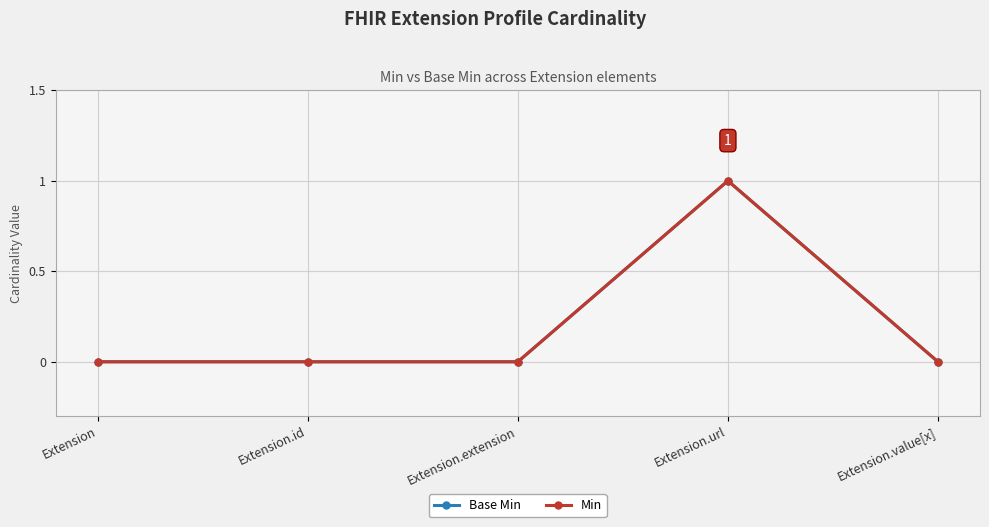

How many lines are shown in the chart?

2